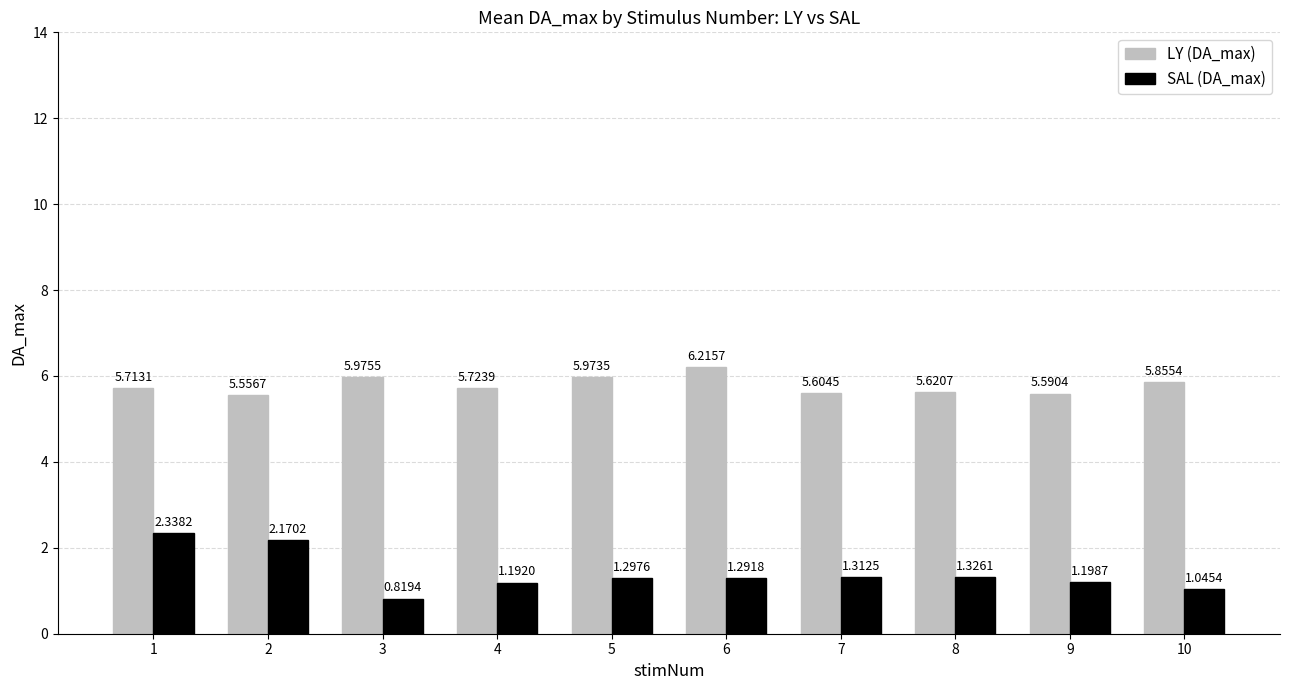

At how many categories does at least one series exceed 3?

10